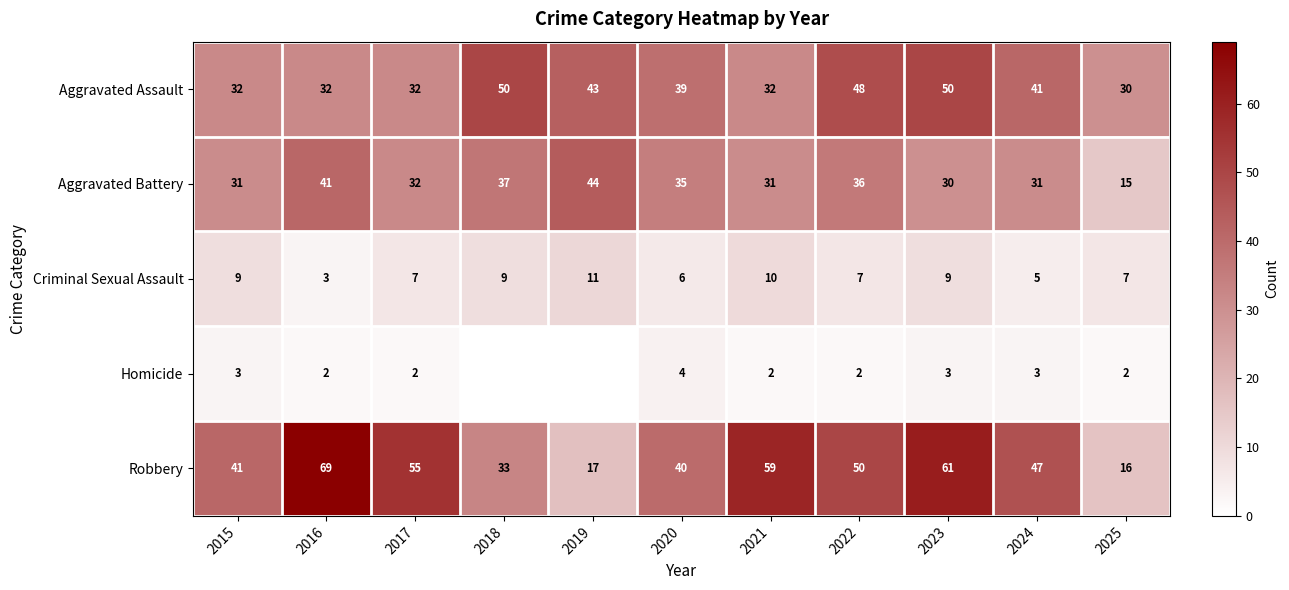

What is the sum of all Aggravated Battery values?

363